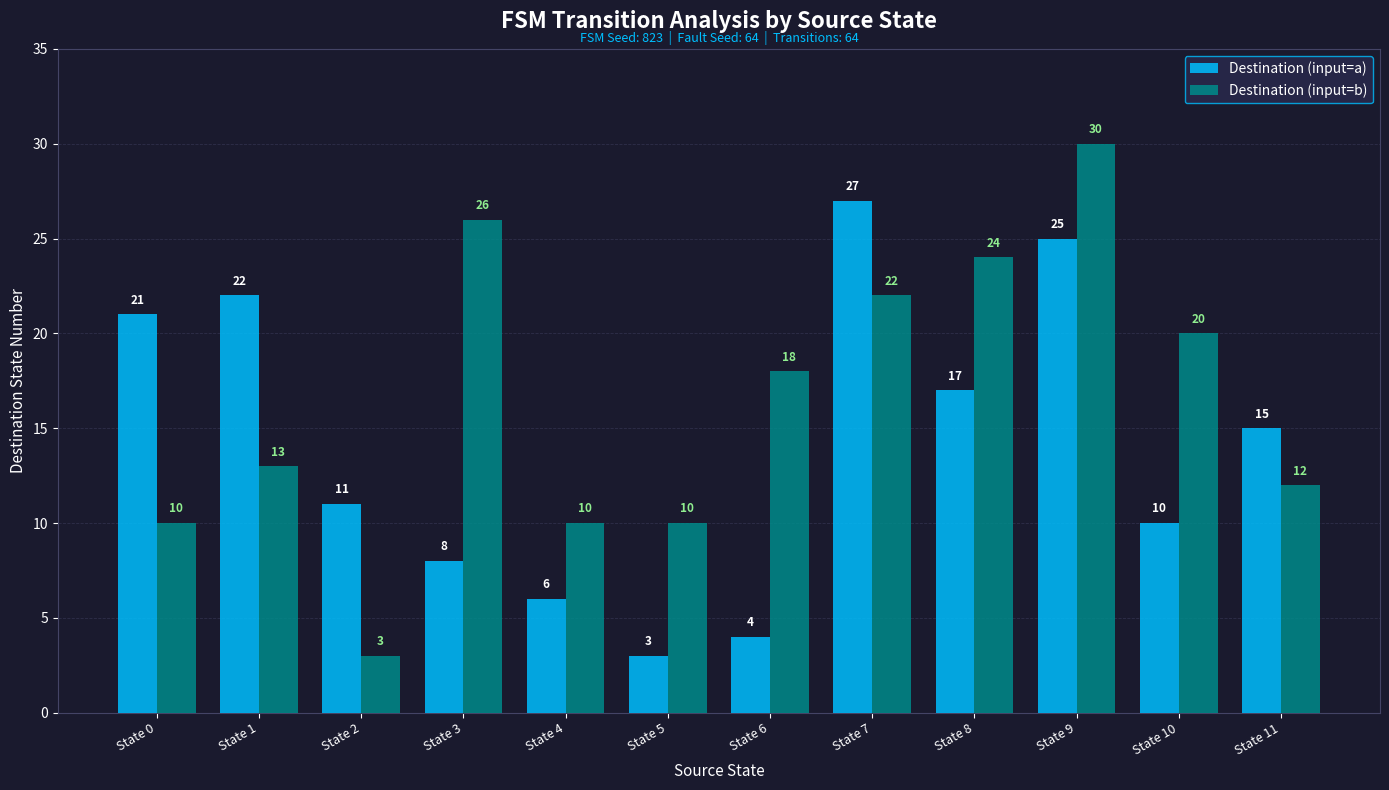

Reading right to left, list all the values displayed in this chart.

Destination (input=a): State 11=15	State 10=10	State 9=25	State 8=17	State 7=27	State 6=4	State 5=3	State 4=6	State 3=8	State 2=11	State 1=22	State 0=21
Destination (input=b): State 11=12	State 10=20	State 9=30	State 8=24	State 7=22	State 6=18	State 5=10	State 4=10	State 3=26	State 2=3	State 1=13	State 0=10